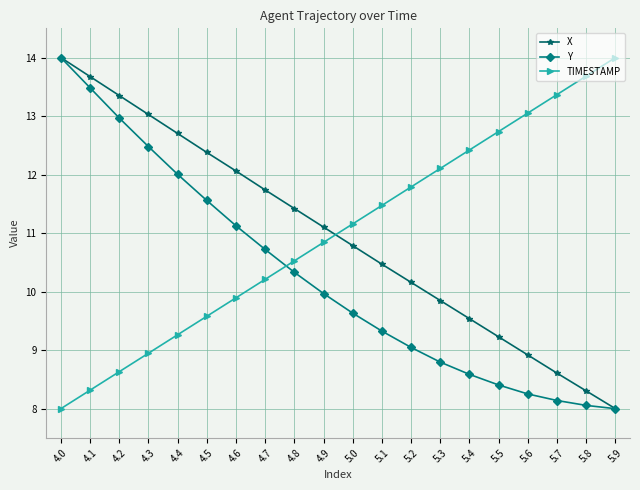

At which category is the sum across all series the highest?

4.0